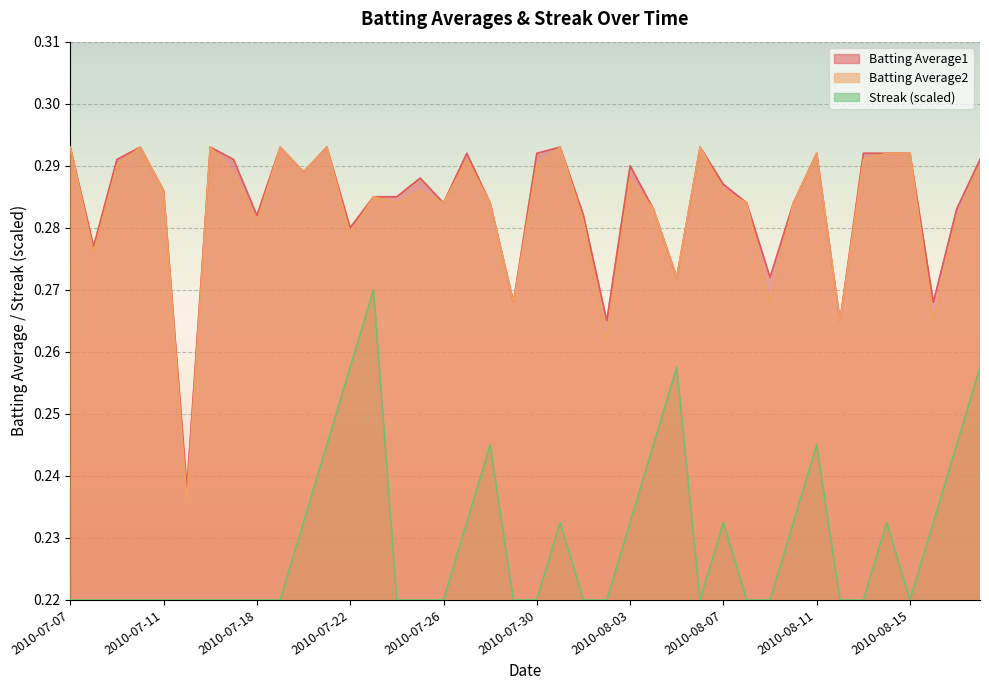

The value of Streak at 2010-07-20 is 0.2. True or false?

True